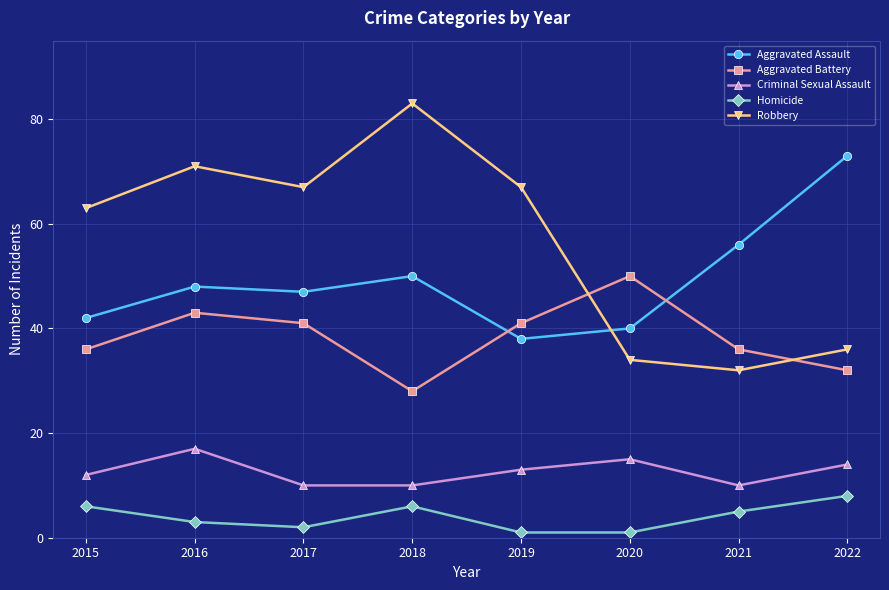

What is the sum of the Robbery values at 2019 and 2022?

103